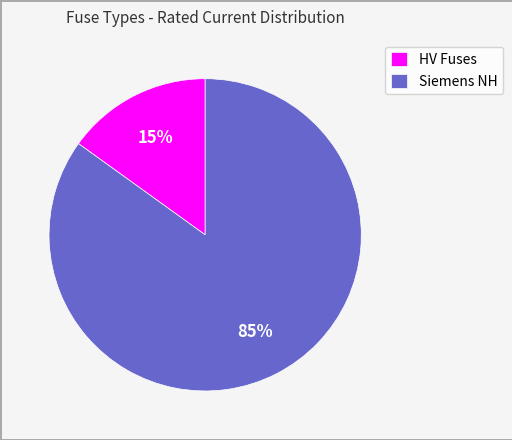

What percentage is the Siemens NH slice, to the nearest percent?

85%